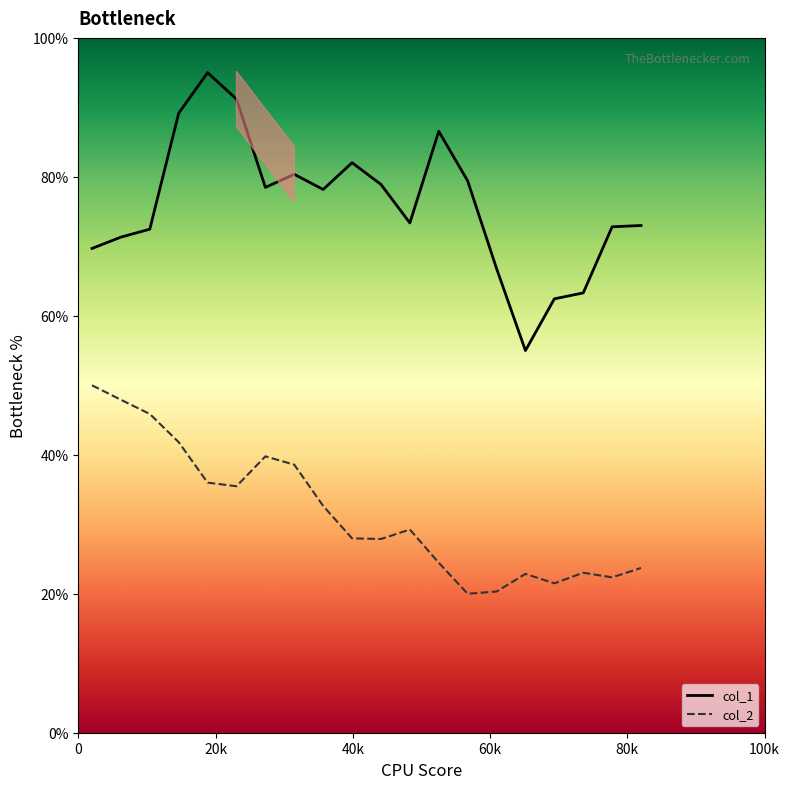

True or false: col_1 and col_2 intersect in this chart.

False